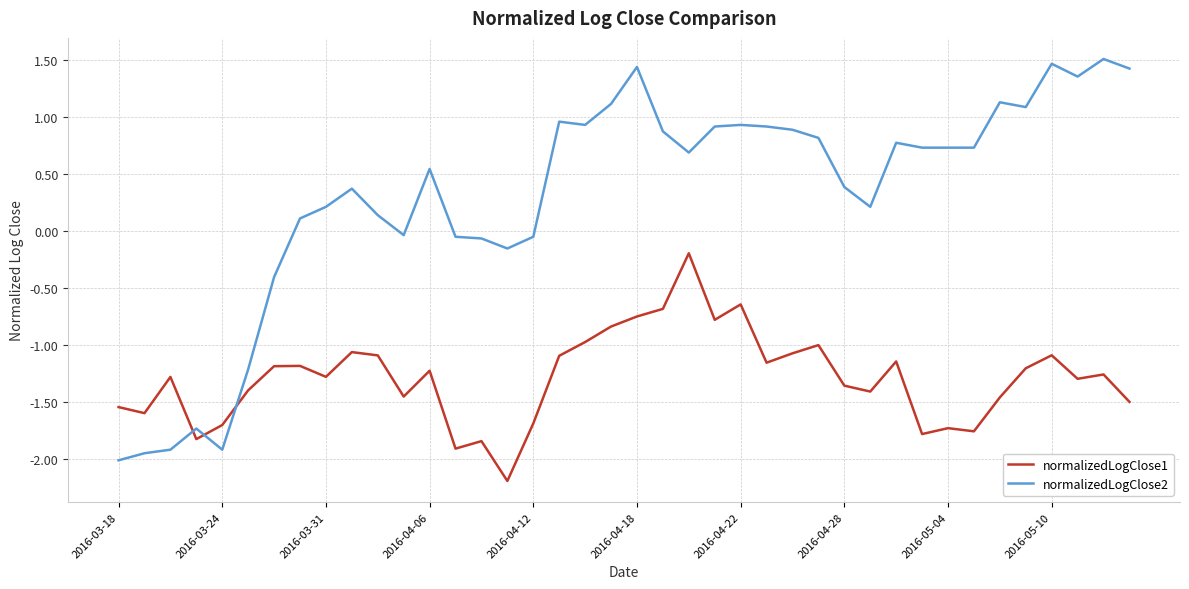

What is the difference between the maximum and minimum values in the normalizedLogClose1 series?

2.0